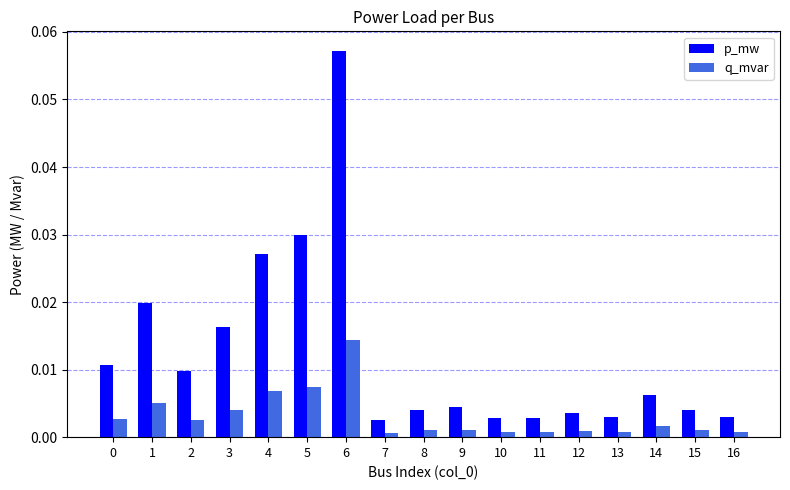

Which series changed the most between 3 and 14?

p_mw